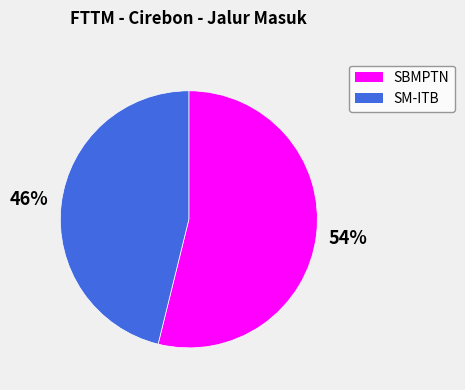

To the nearest percent, what portion does SM-ITB represent?

46%